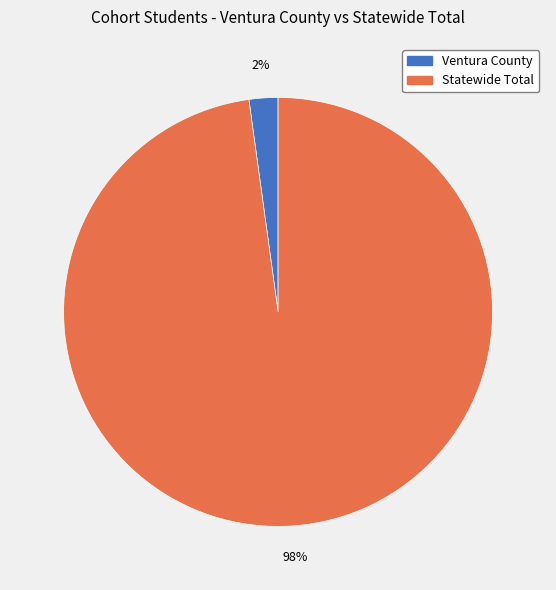

The Ventura County slice represents 2% of the pie. True or false?

True